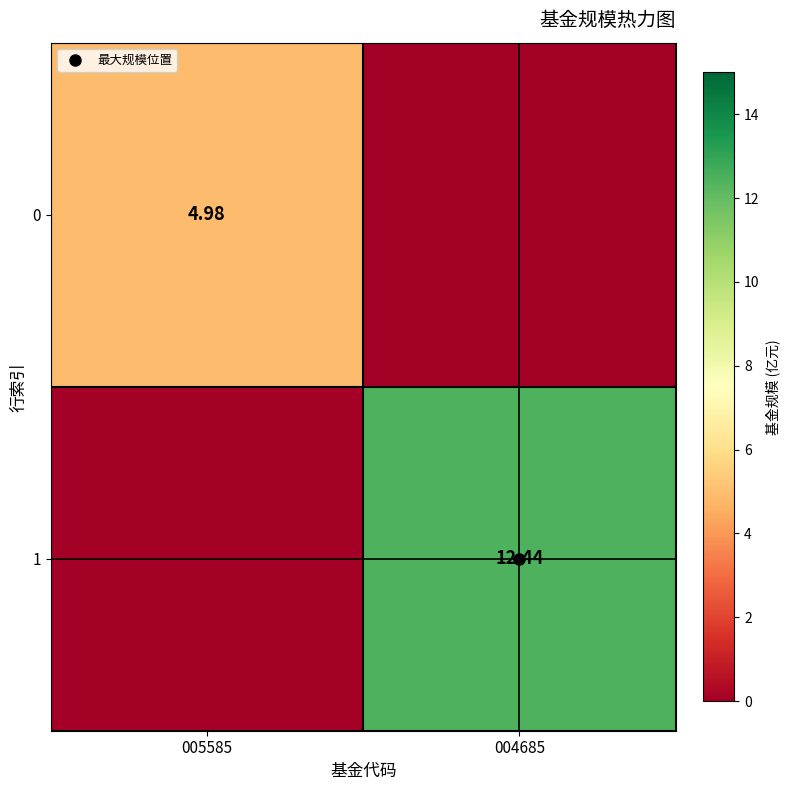

What is the average value of the 1 series?

6.2